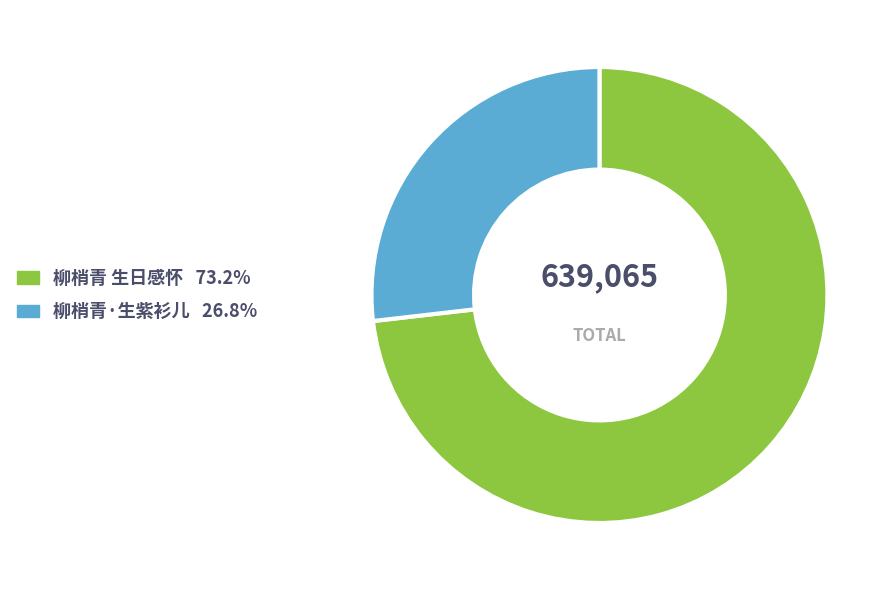

Is there a majority slice in this chart?

Yes